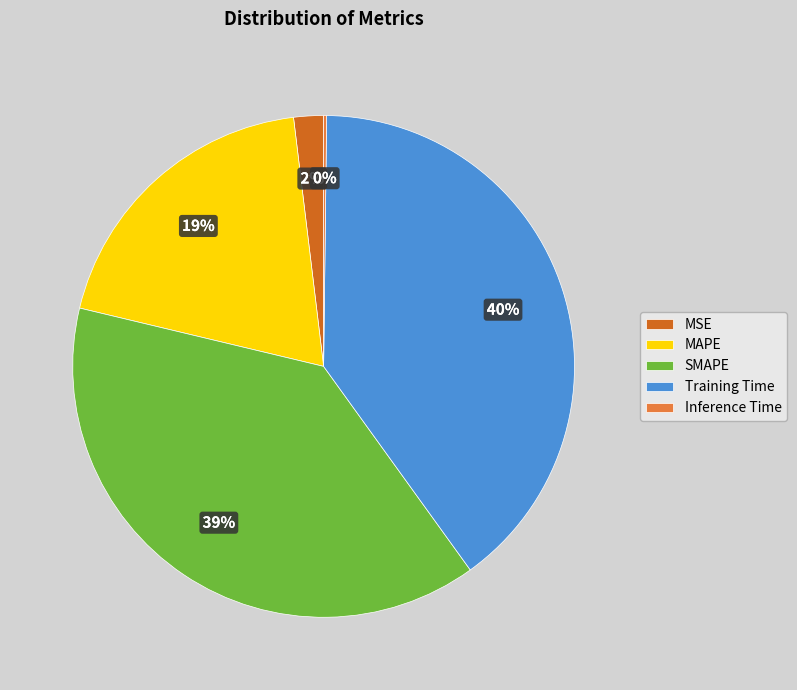

Which category has the biggest portion of the pie?

Training Time